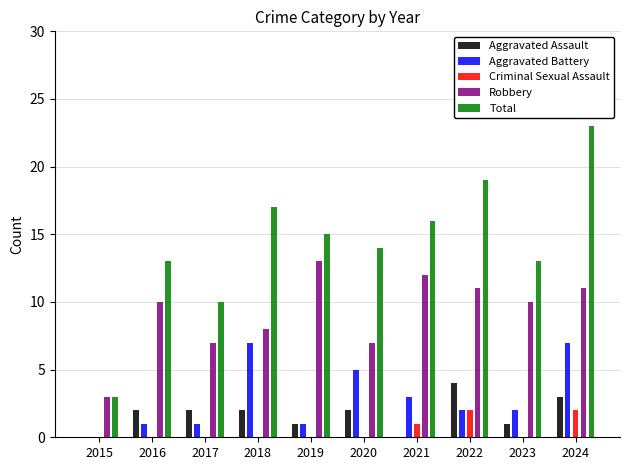

Which series has the widest spread of values?

Total